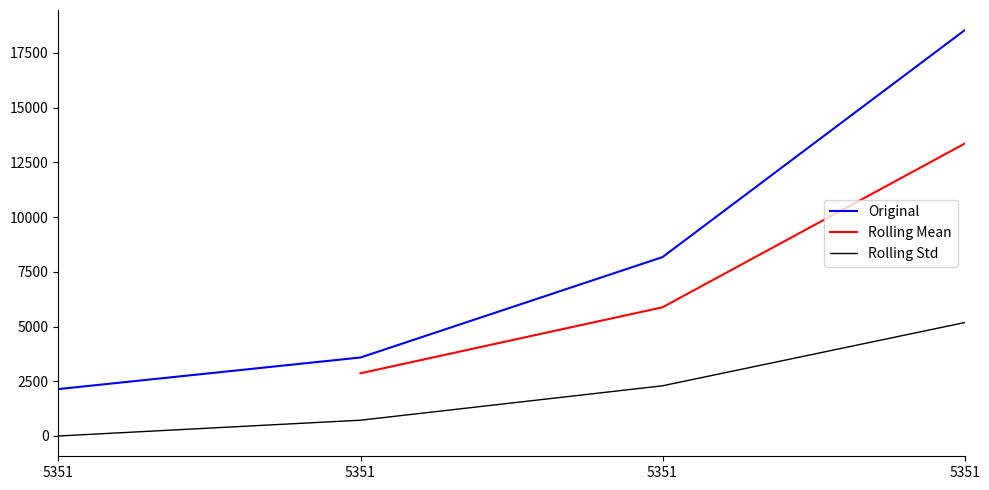

What is the change in value from 5351 to 5351?

+4585